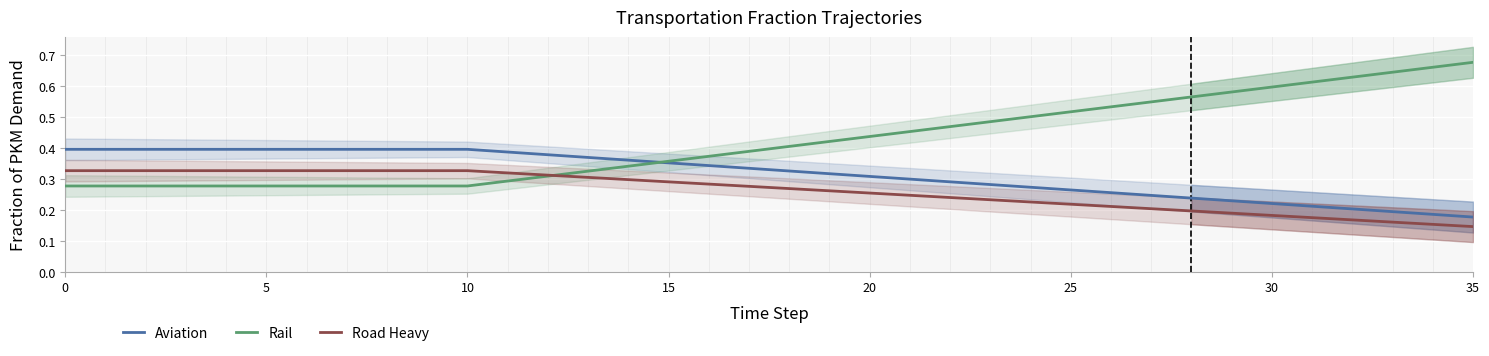

What is the label of the 30th point from the left?

29